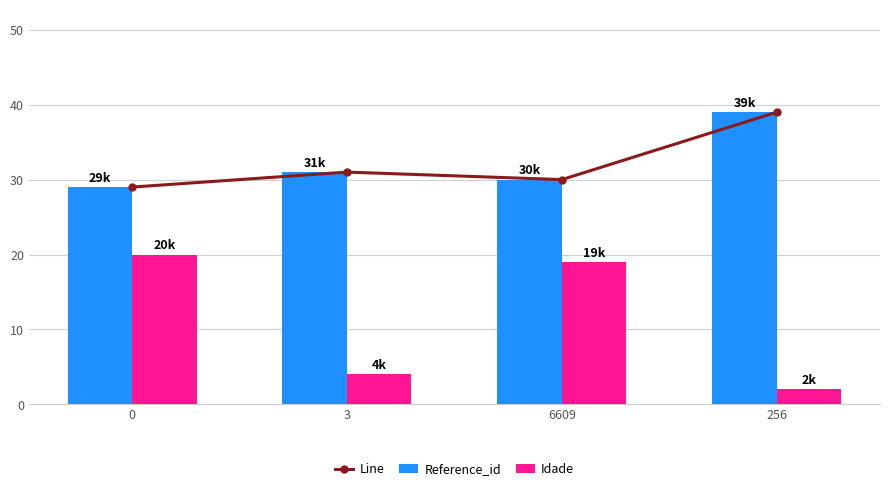

Which series has the largest total across all categories?

Line